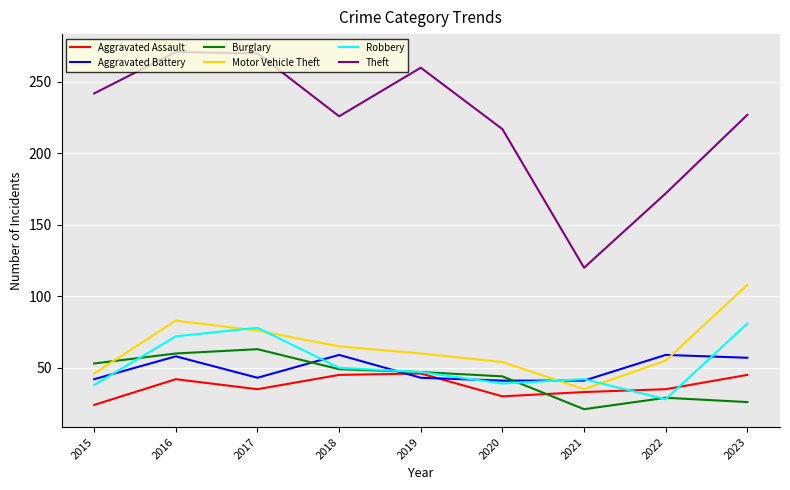

What is the sum of all Aggravated Battery values?

443